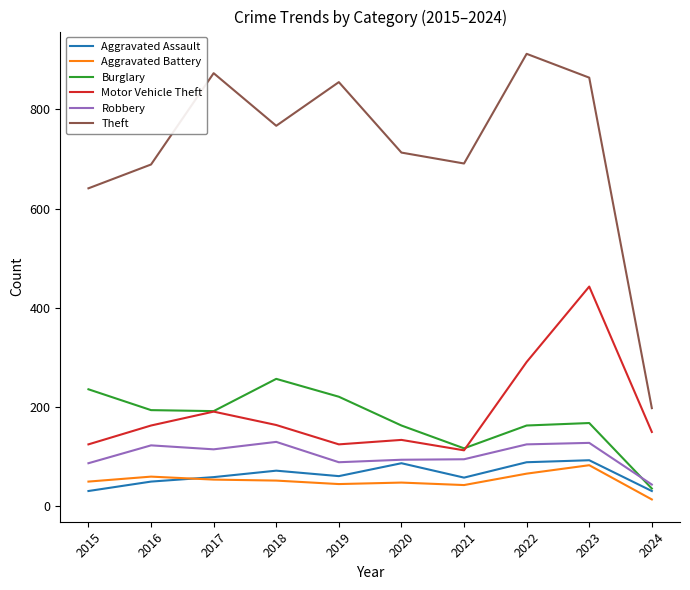

Which series has the largest range (max minus min)?

Theft